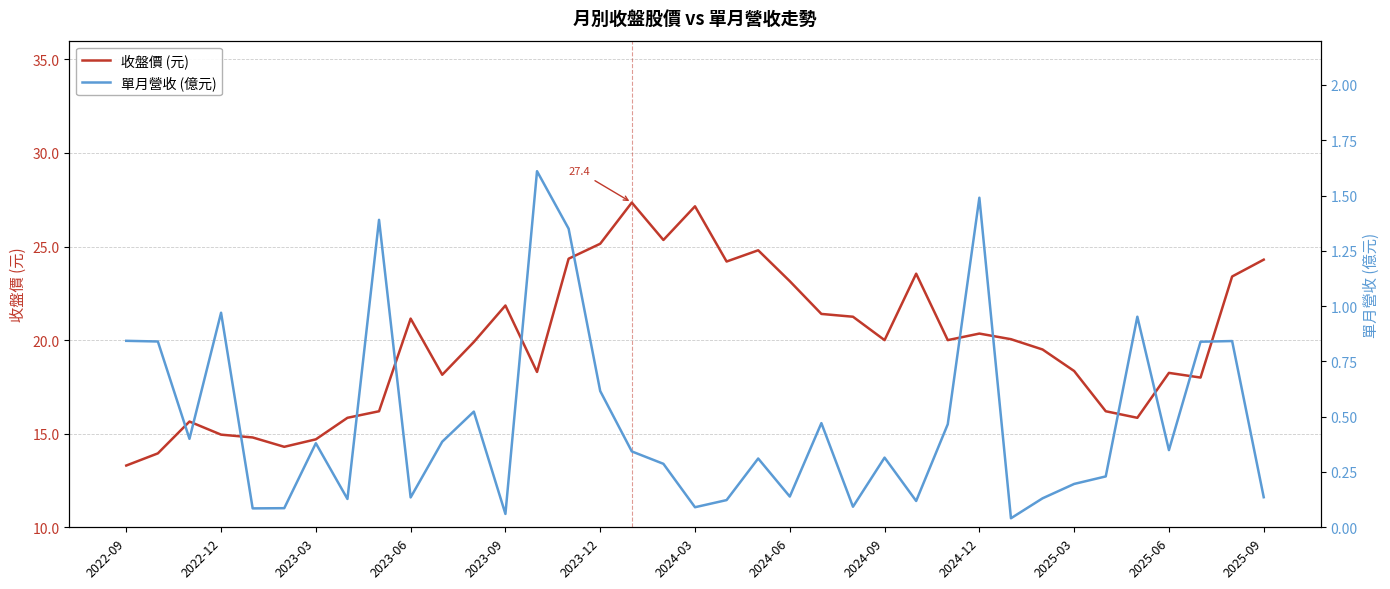

What is the average value of the 單月營收 (億元) series?

0.5